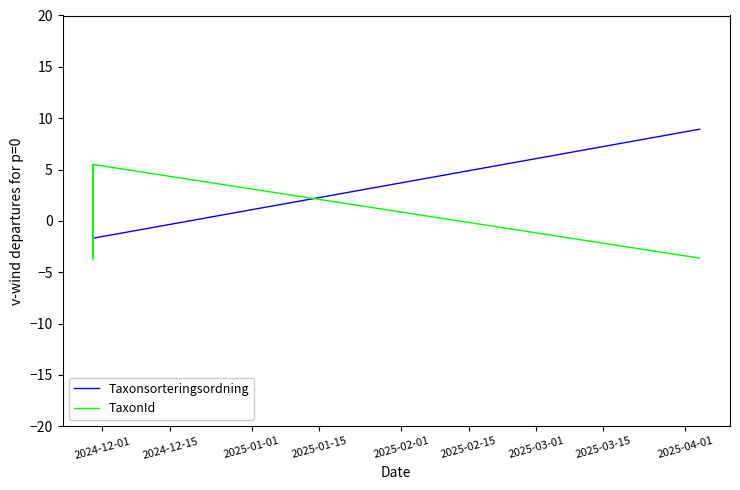

What position from the left is 2024-12-01?

1